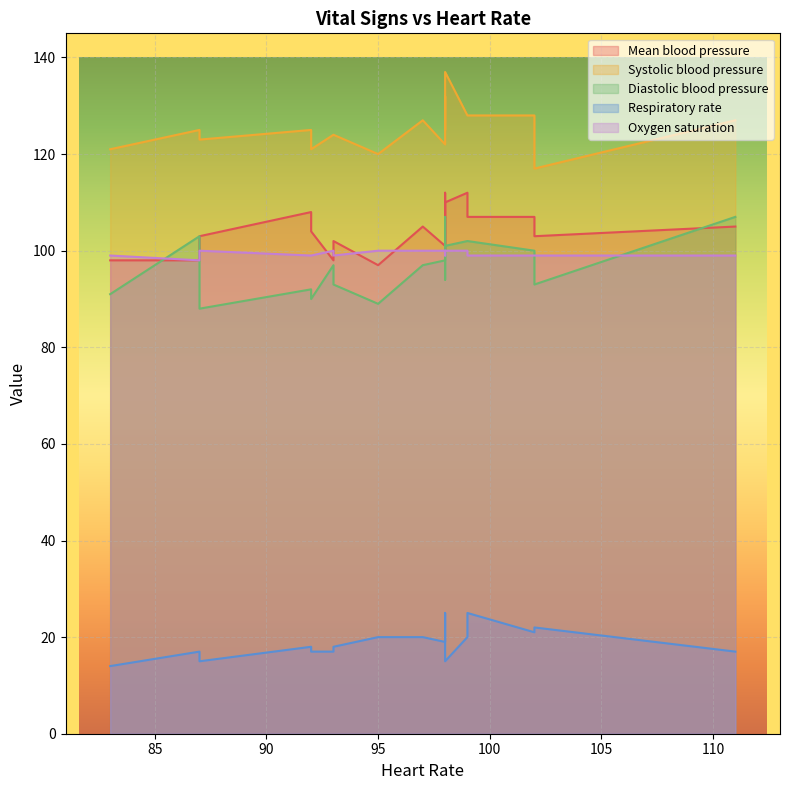

True or false: Systolic blood pressure and Mean blood pressure intersect in this chart.

False